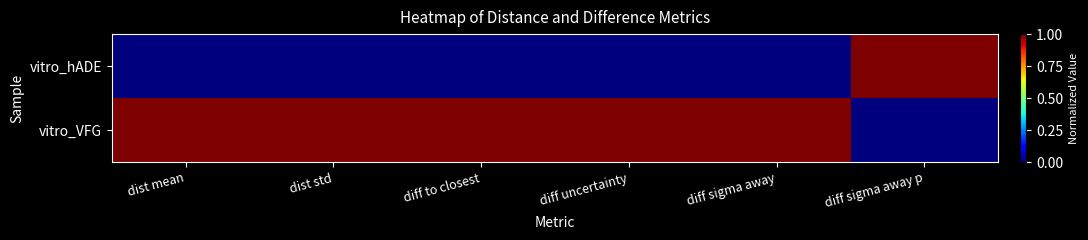

Reading left to right, transcribe all the data shown in this chart.

vitro_hADE: dist mean=0	dist std=0	diff to closest=0	diff uncertainty=0	diff sigma away=0	diff sigma away p=1
vitro_VFG: dist mean=1	dist std=1	diff to closest=1	diff uncertainty=1	diff sigma away=1	diff sigma away p=0